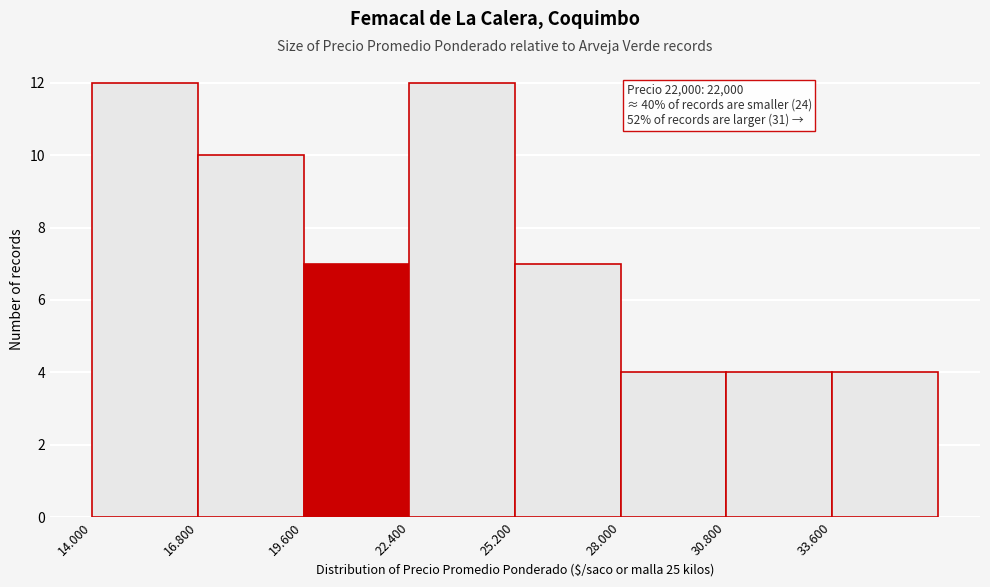

Reading left to right, transcribe all the data shown in this chart.

12	10	7	12	7	4	4	4